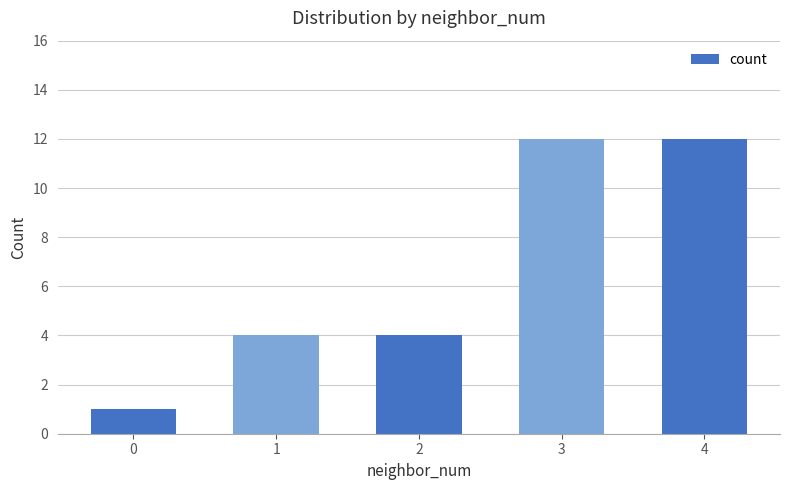

Reading left to right, extract all data points from this chart.

1	4	4	12	12